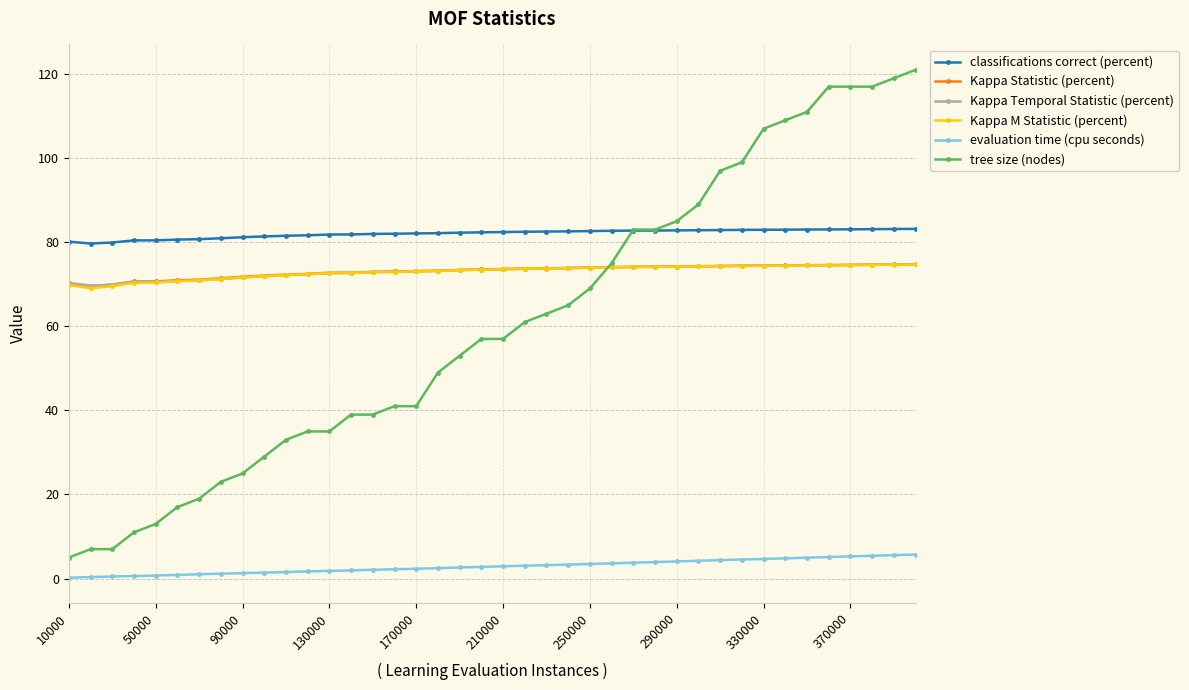

Which series has the largest total across all categories?

classifications correct (percent)